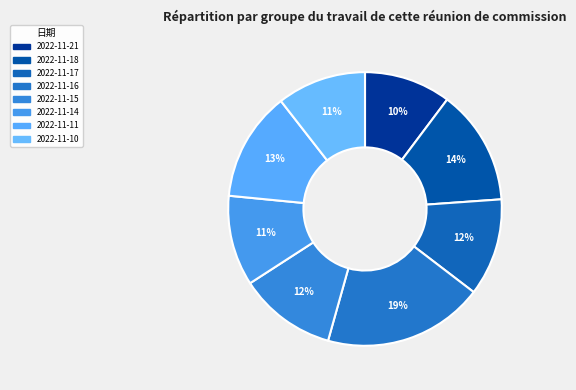

How many slices are in this pie chart?

8